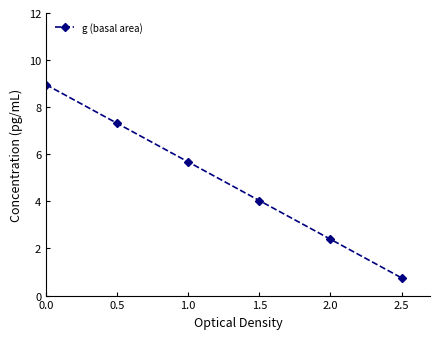

Does the chart have visible grid lines?

No